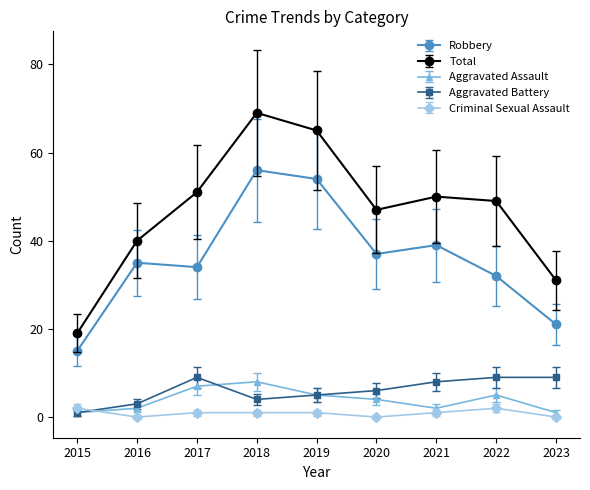

At which category does Aggravated Assault reach its first local peak?

2018